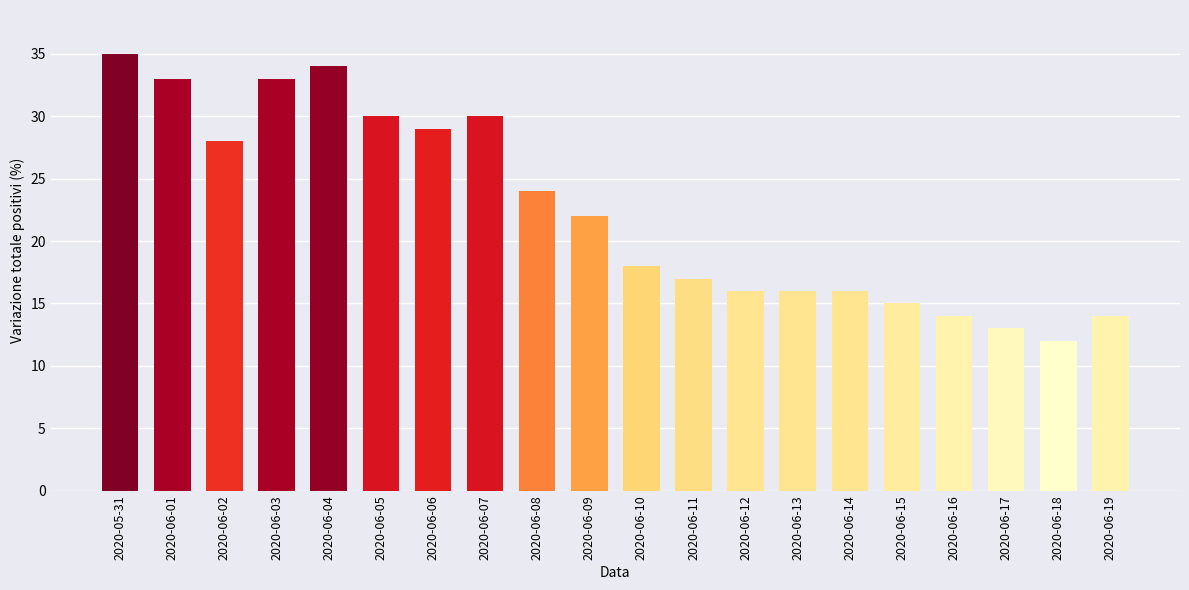

At which label does the data first exceed 22?

2020-05-31